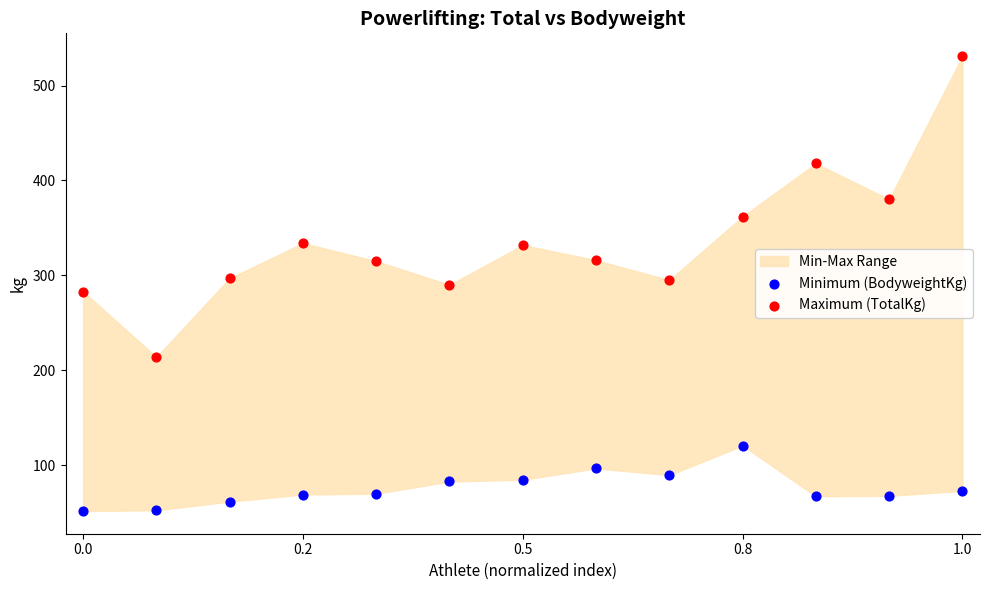

Which series has the largest Y range (max minus min)?

Maximum (TotalKg)